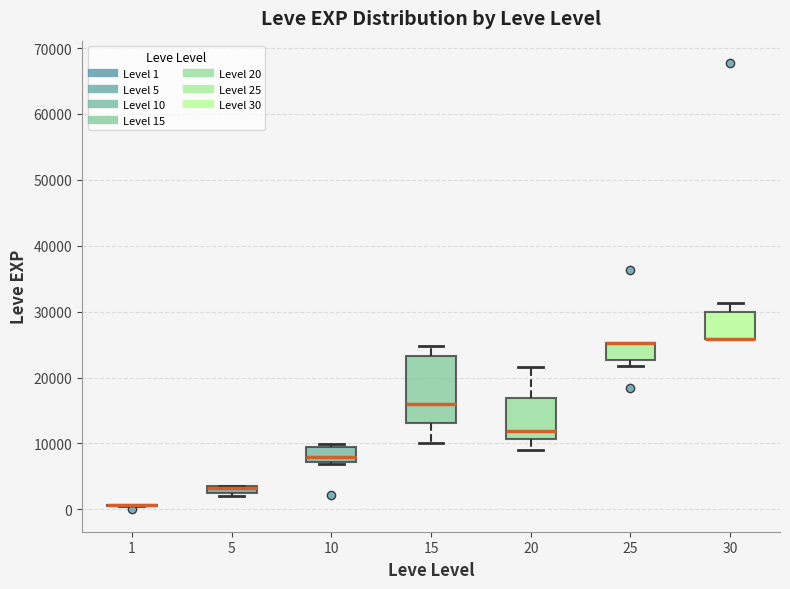

Where is the lower edge of the box at x = 10 on the y-axis? The values are not printed on the chart, so give them approximately, as read against the axis.

7000